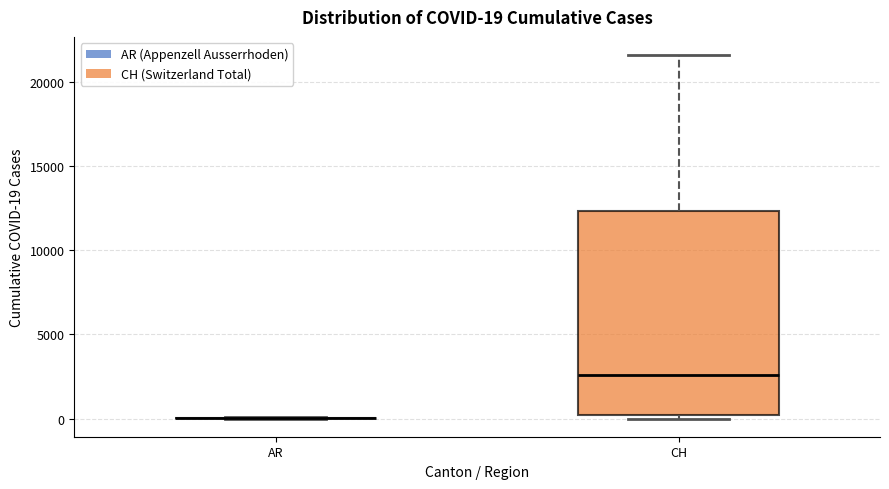

Comparing the boxes themselves (not the whiskers), which one is the tallest?

CH